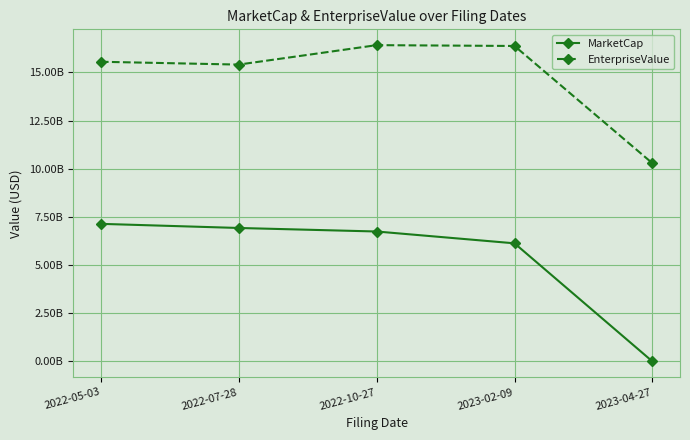

What are all the series names shown in the legend?

MarketCap, EnterpriseValue